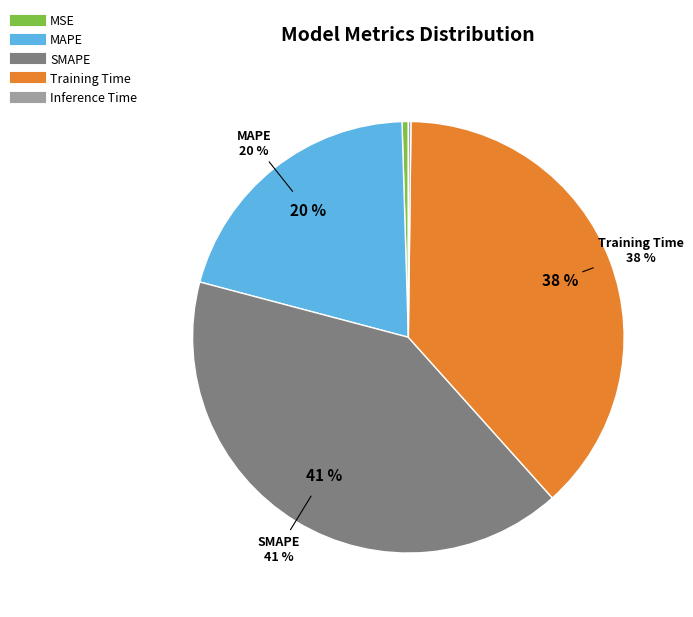

True or false: Training Time accounts for 44% of the total.

False